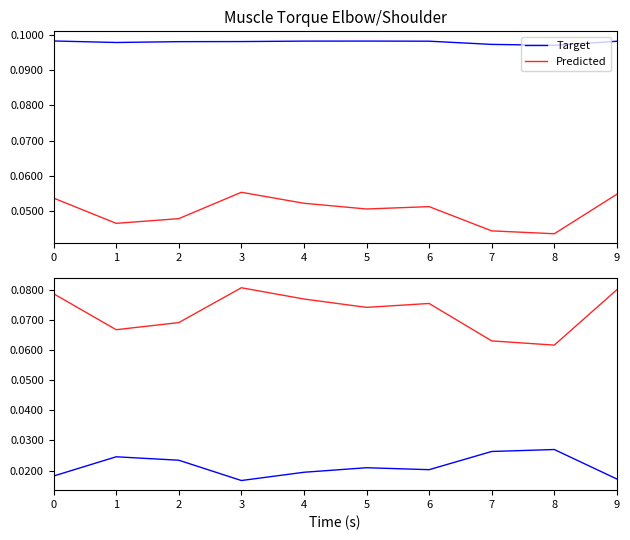

Reading left to right, list all the values displayed in this chart.

Target: 0=0.0	1=0.0	2=0.0	3=0.0	4=0.0	5=0.0	6=0.0	7=0.0	8=0.0	9=0.0
Predicted: 0=0.1	1=0.1	2=0.1	3=0.1	4=0.1	5=0.1	6=0.1	7=0.1	8=0.1	9=0.1